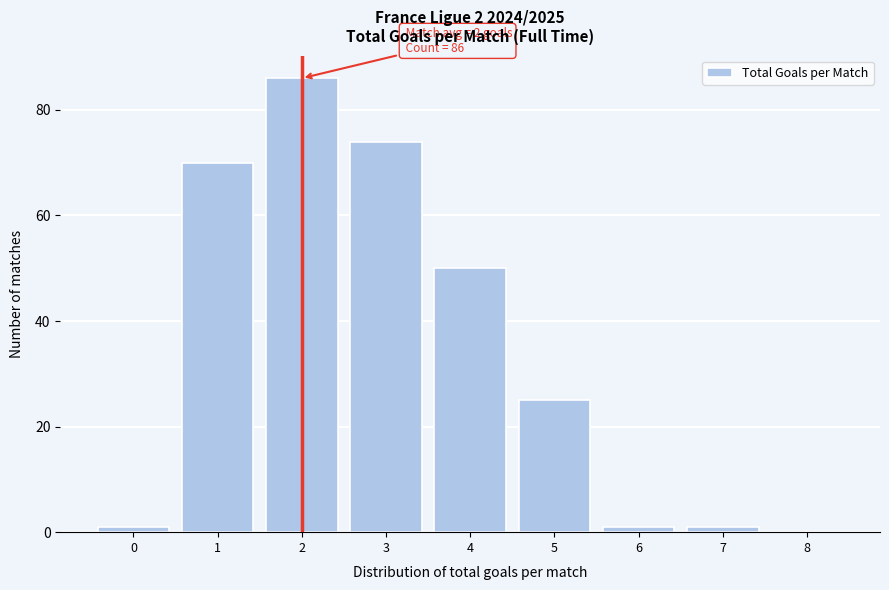

Over which range of the x-axis is the bar tallest?

1.5 to 2.5